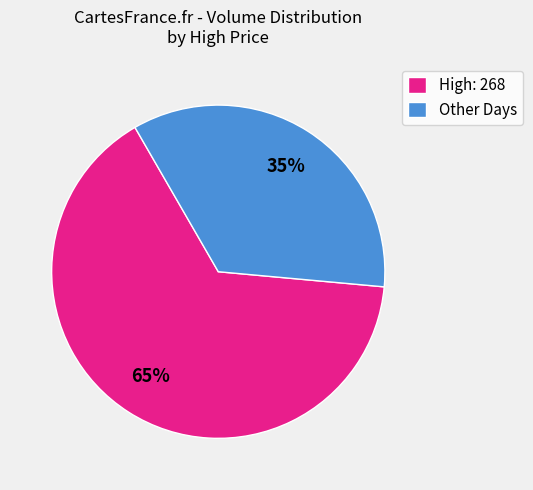

Between Other Days and High: 268, which is larger?

High: 268